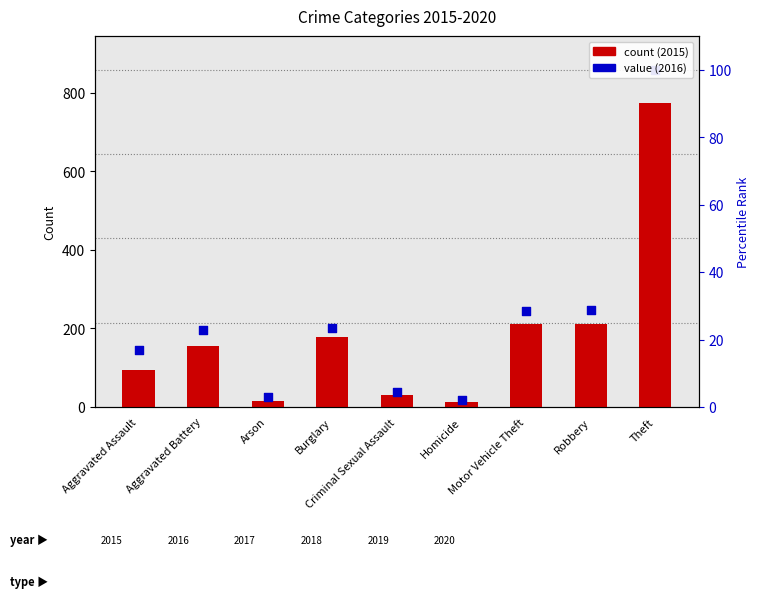

Which series reaches the minimum Y coordinate?

count (2015)